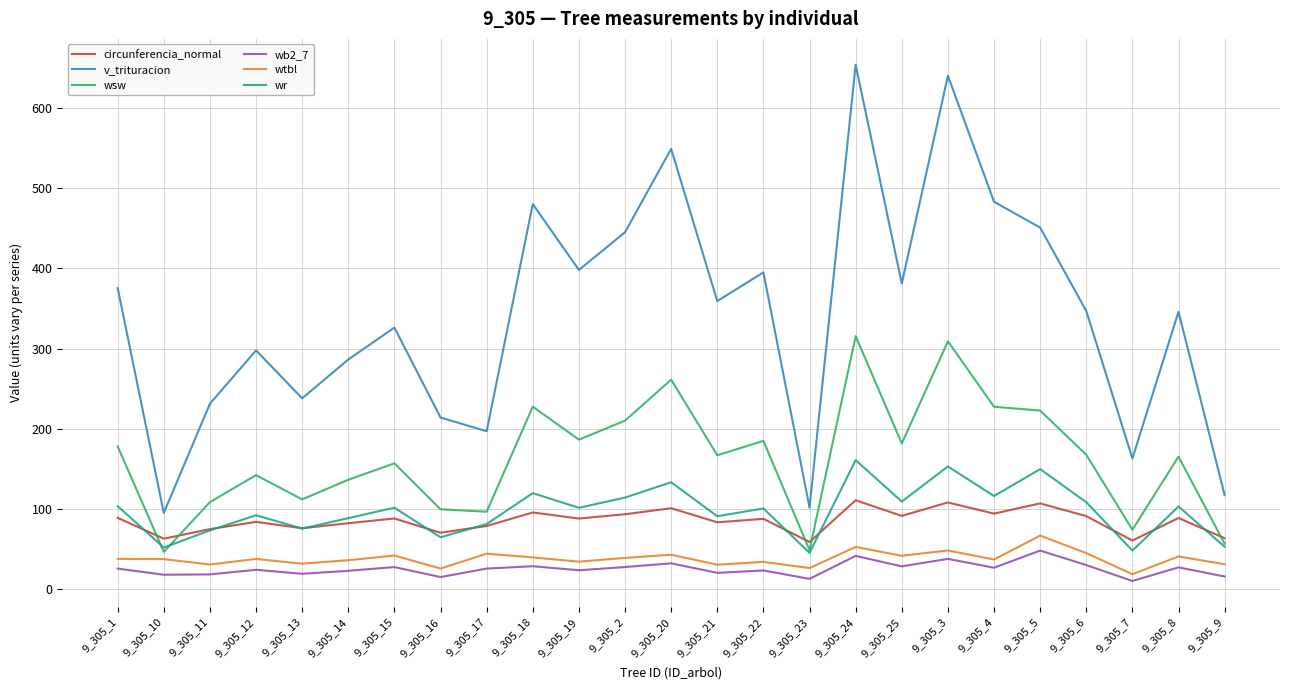

Count the number of categories in the chart.

25